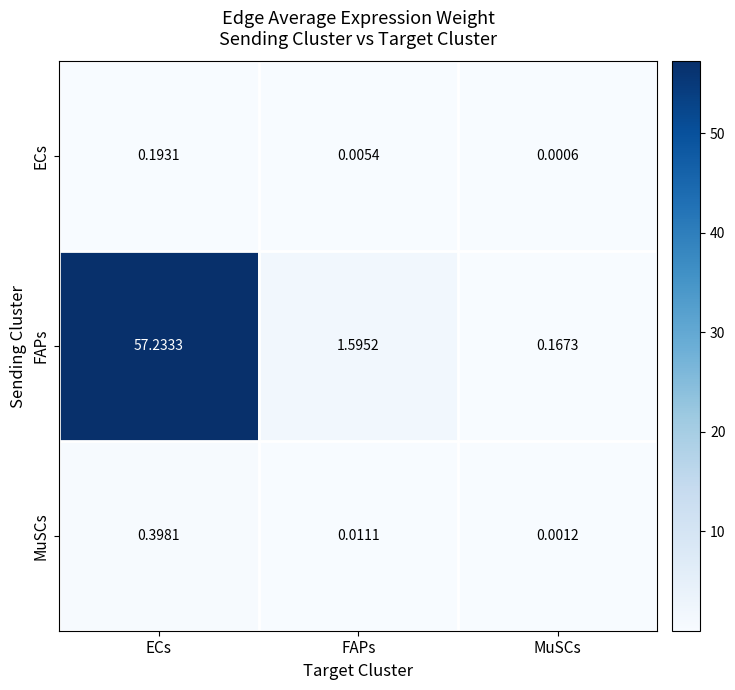

What is the maximum value shown in the chart?

57.2